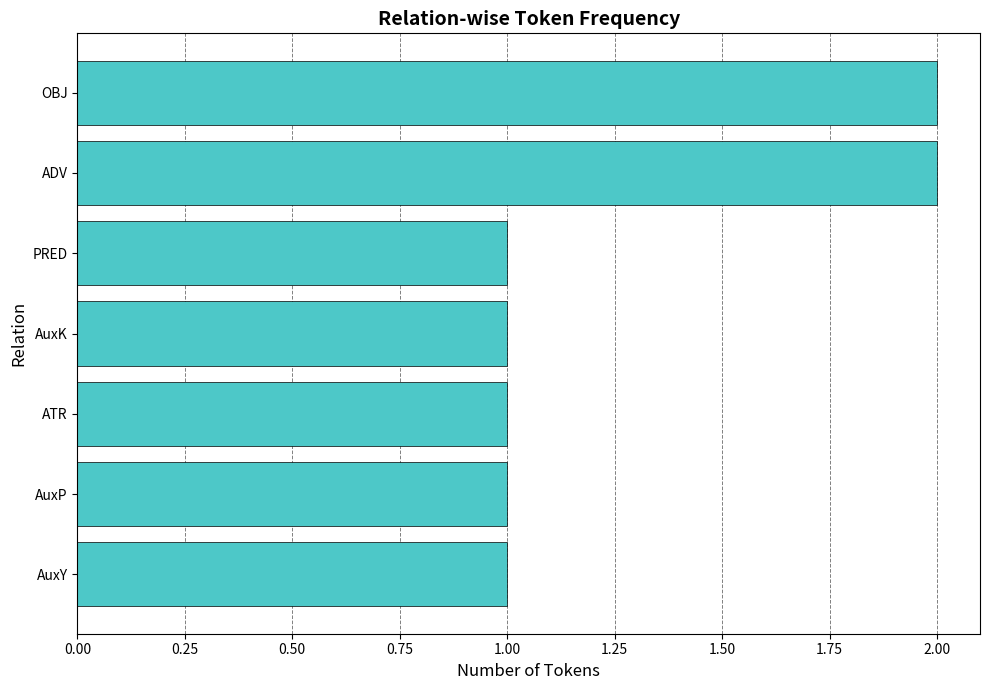

The value at ADV is 2. True or false?

True